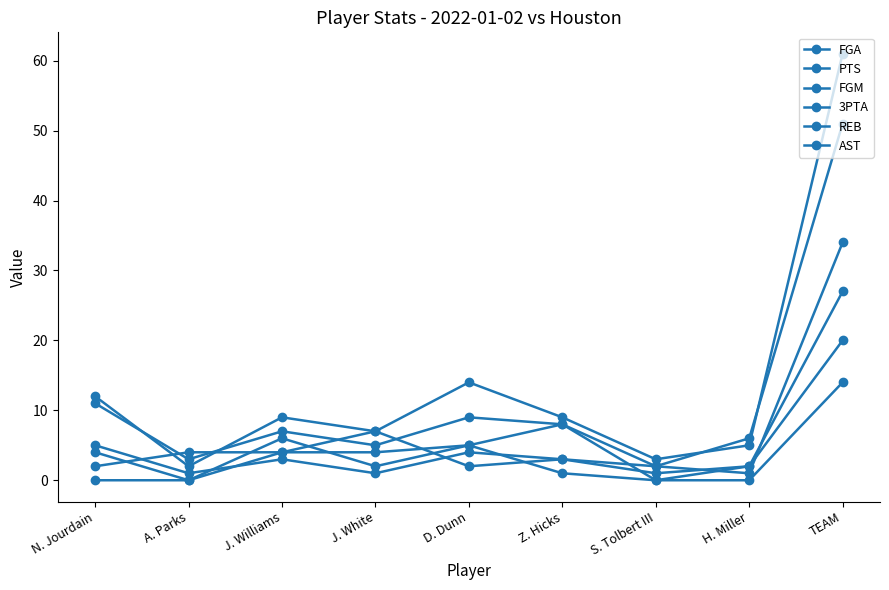

Where is the first local minimum for FGM?

A. Parks